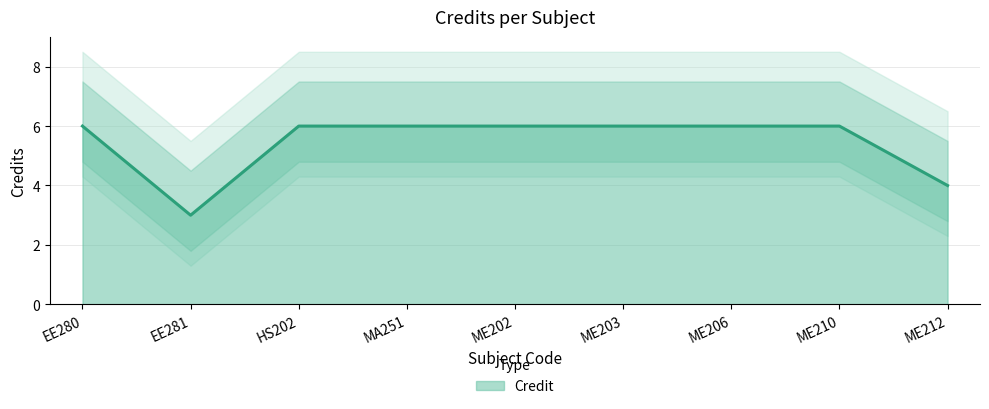

What is the minimum value shown in the chart?

3